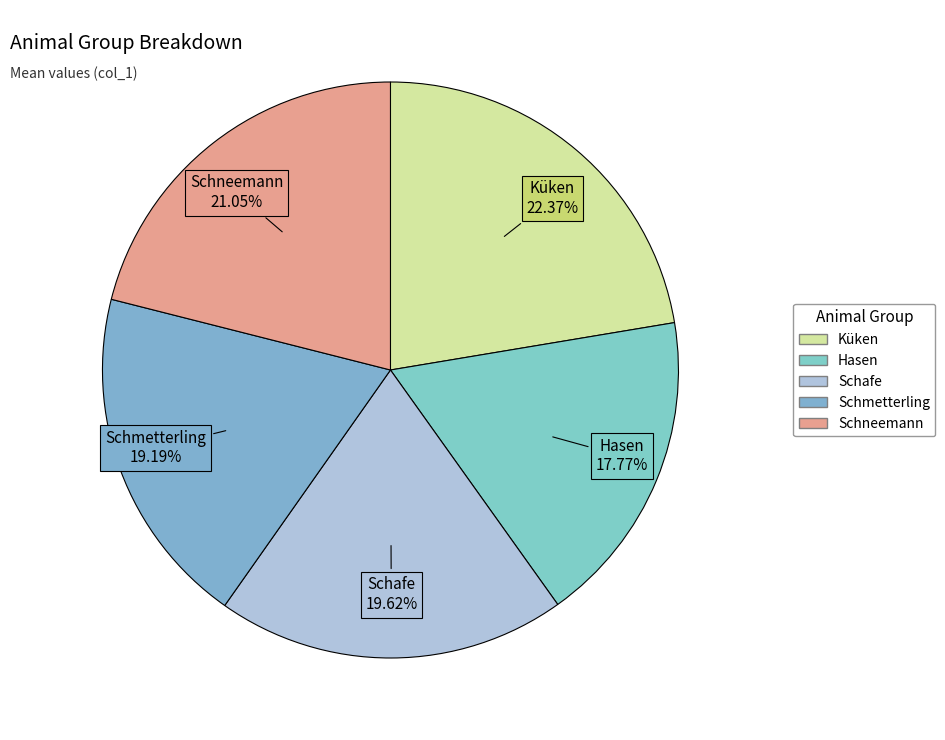

Does Schafe represent more than half of the total?

No